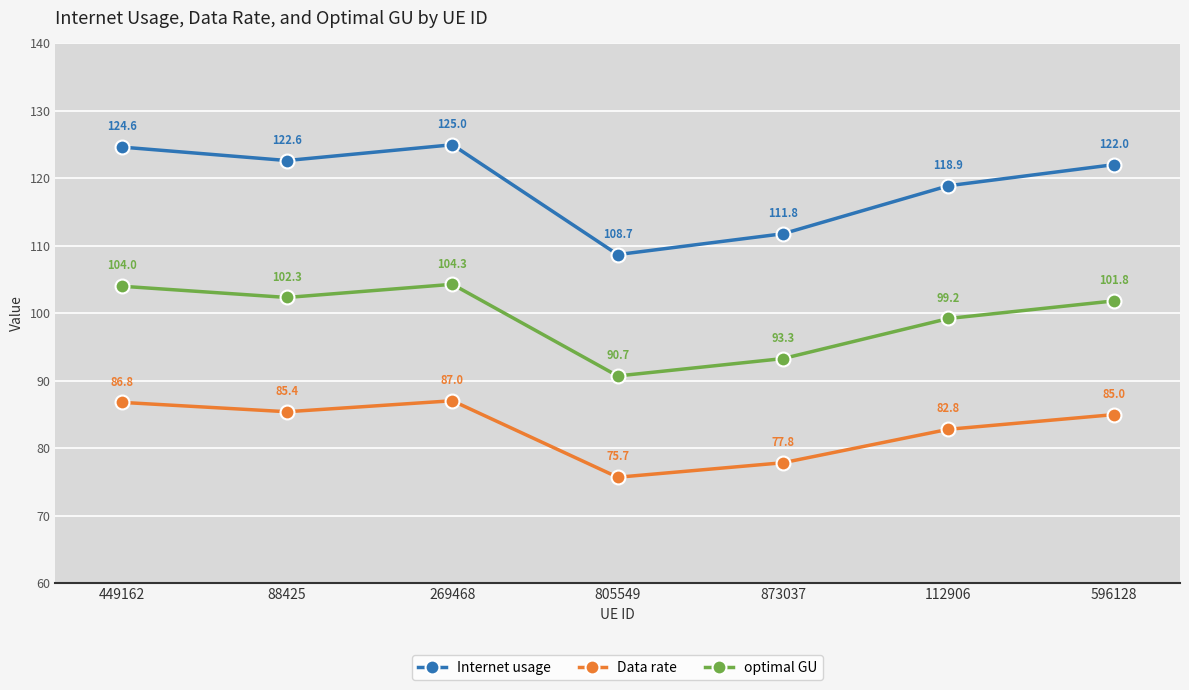

What is the sum of all Internet usage values?

833.6